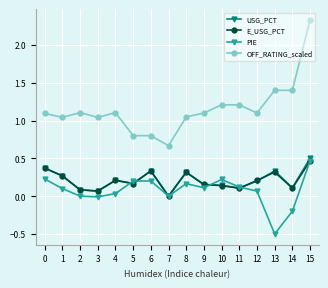

What is the difference between the highest and lowest values at 2?

1.1